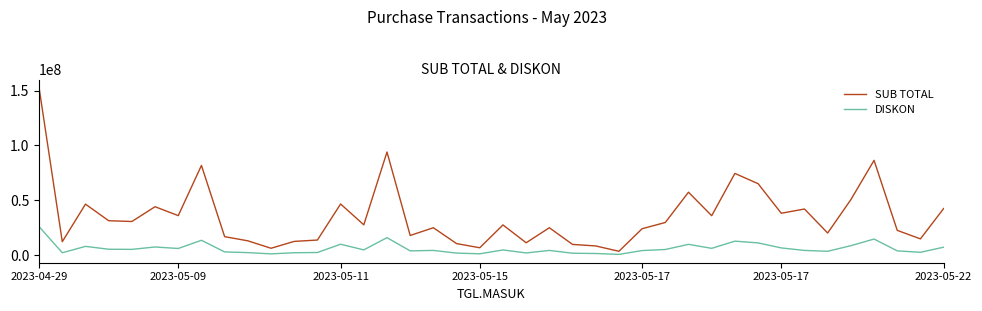

Which series has the widest spread of values?

SUB TOTAL